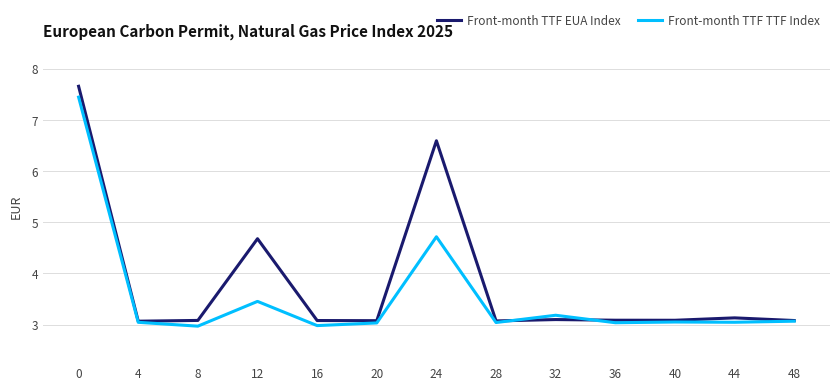

What is the total value across all series at 0?

15.1